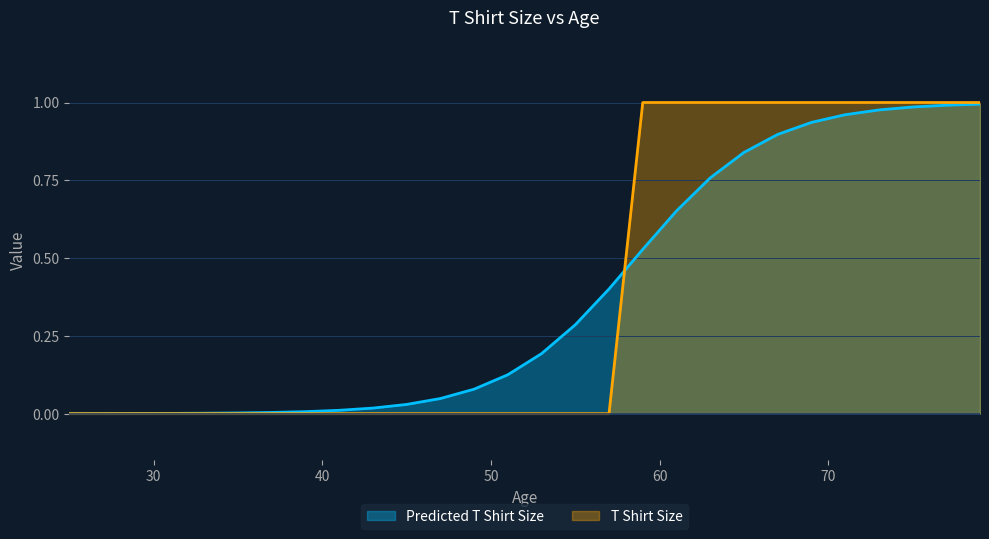

Where do T Shirt Size and Predicted T Shirt Size first cross each other?

57 and 59